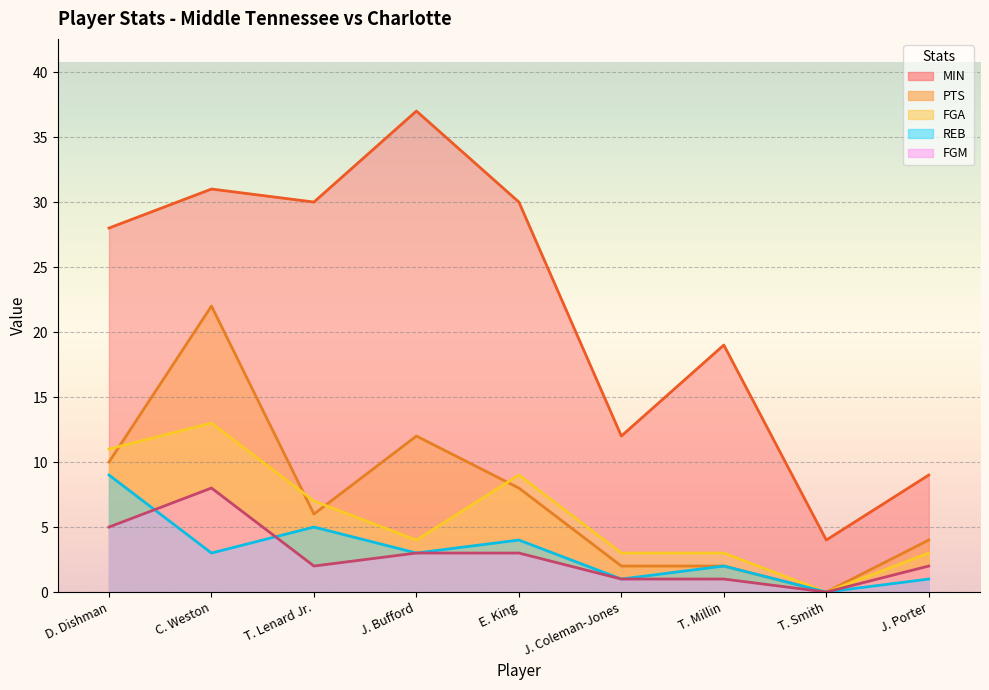

How many intersections are there between PTS and FGA?

4